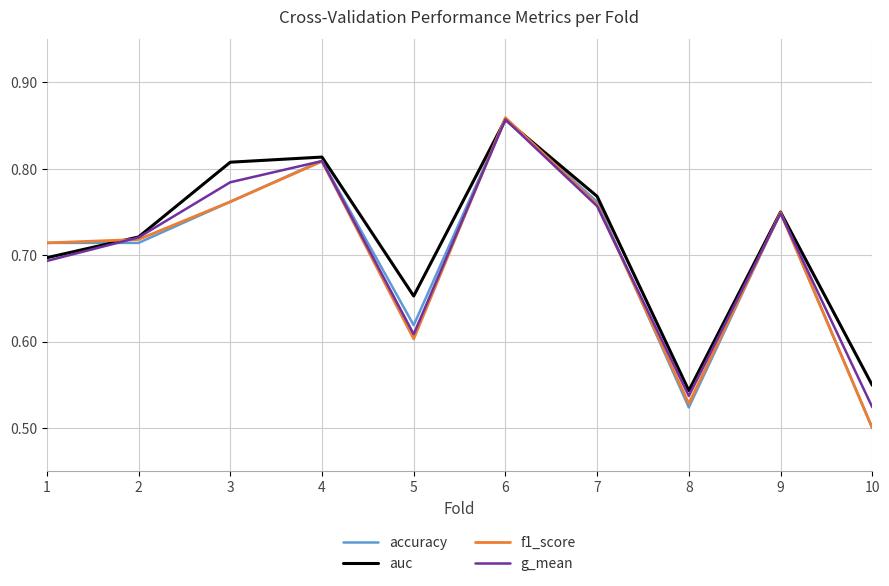

How many distinct data groups are displayed?

4